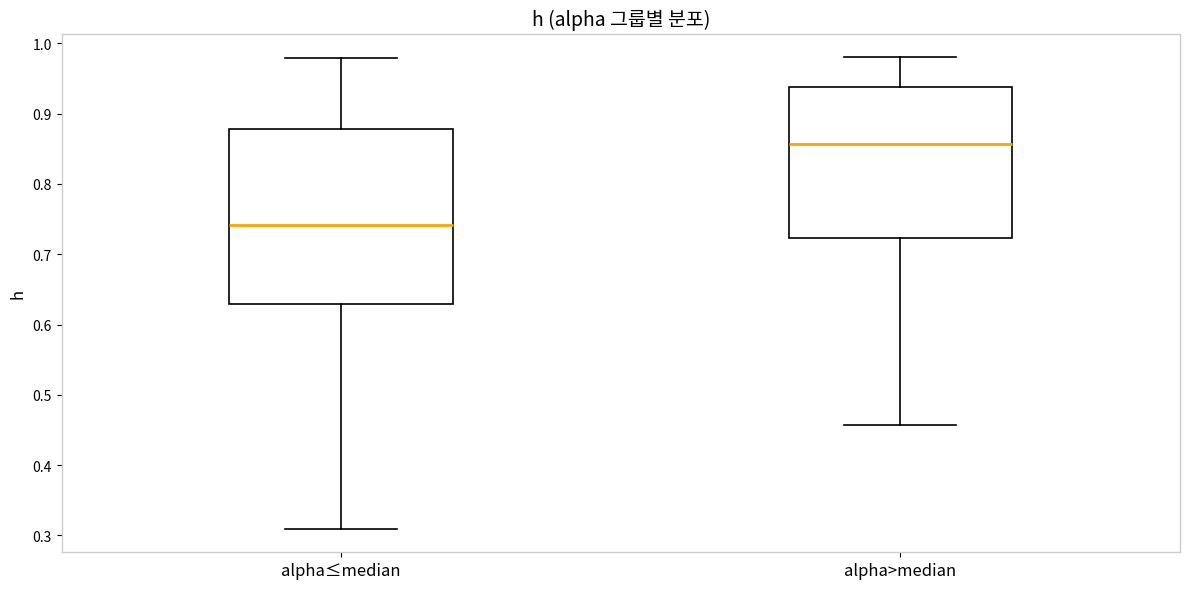

Comparing the boxes themselves (not the whiskers), which one is the tallest?

alpha≤median